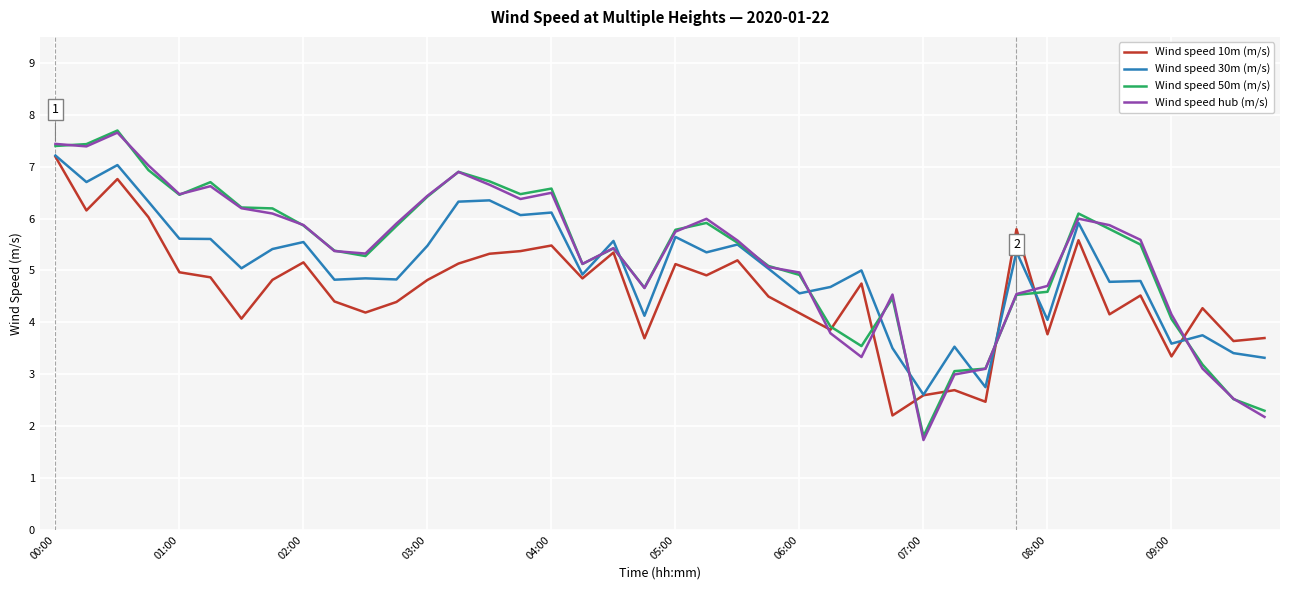

What is the greatest value displayed?

7.7